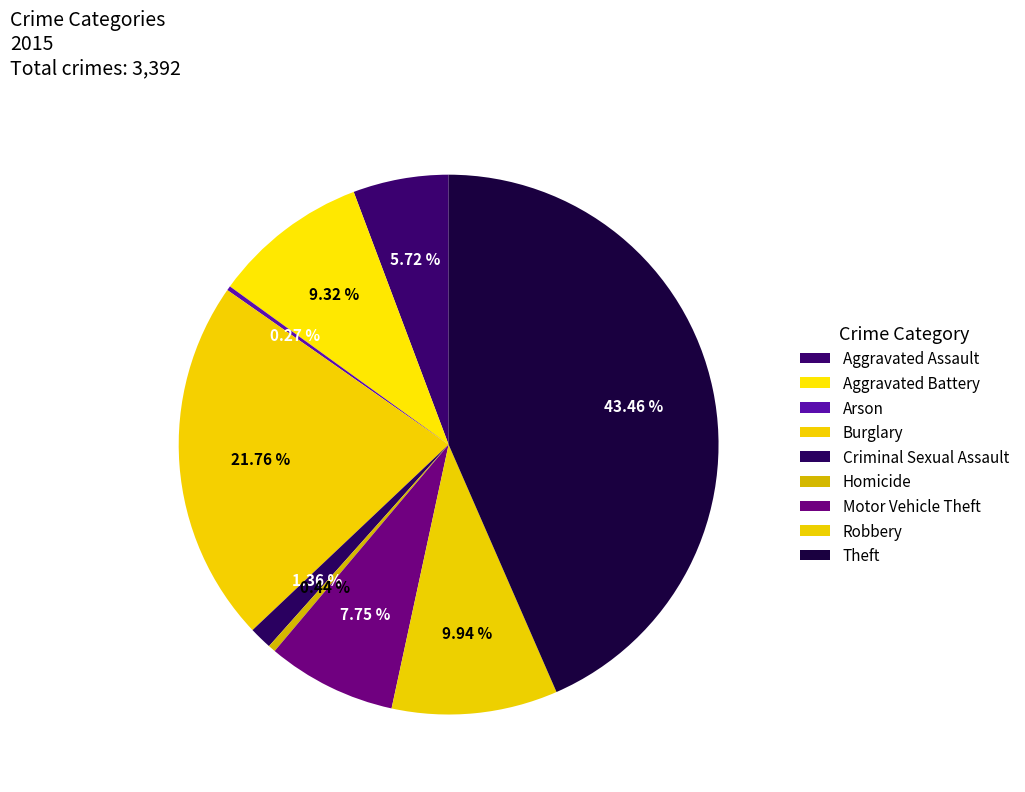

What is the change in value from Aggravated Assault to Burglary?

+544